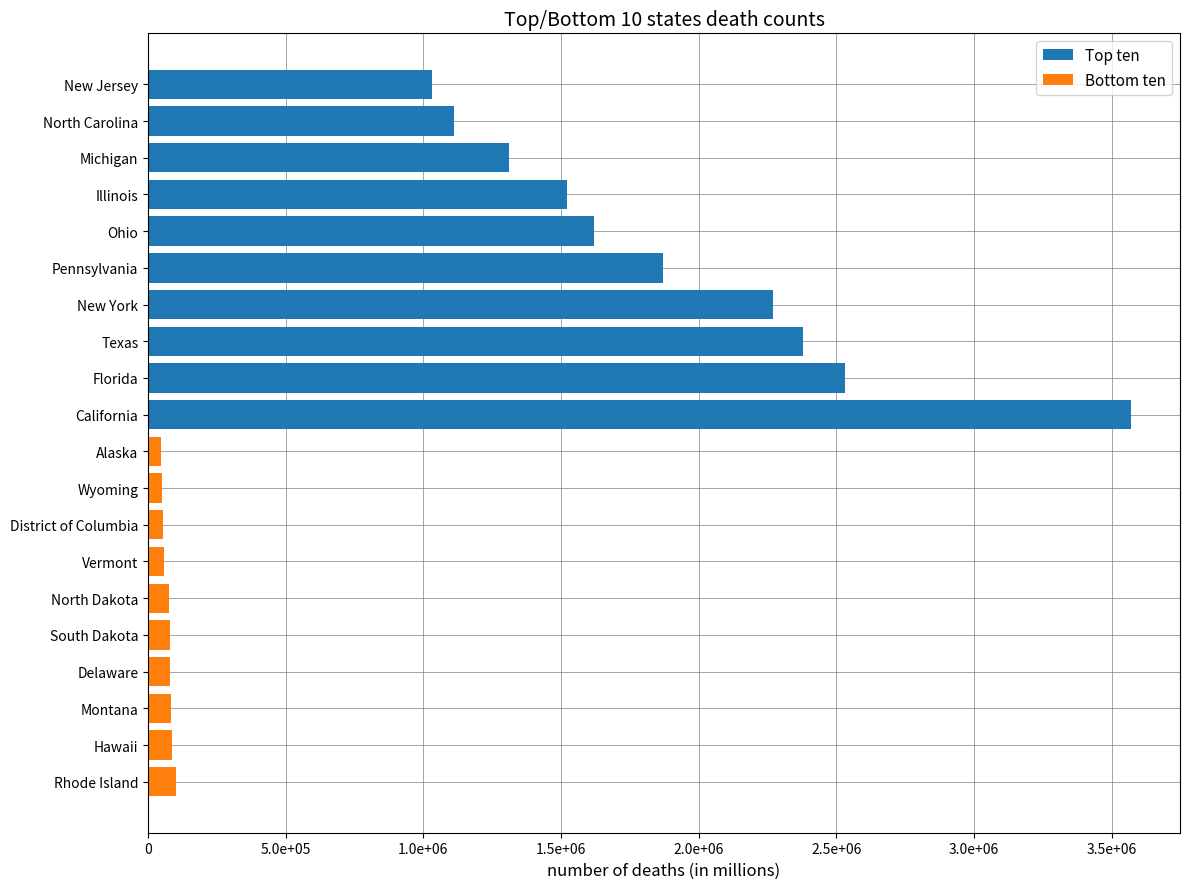

Which series has the largest total across all categories?

Top ten